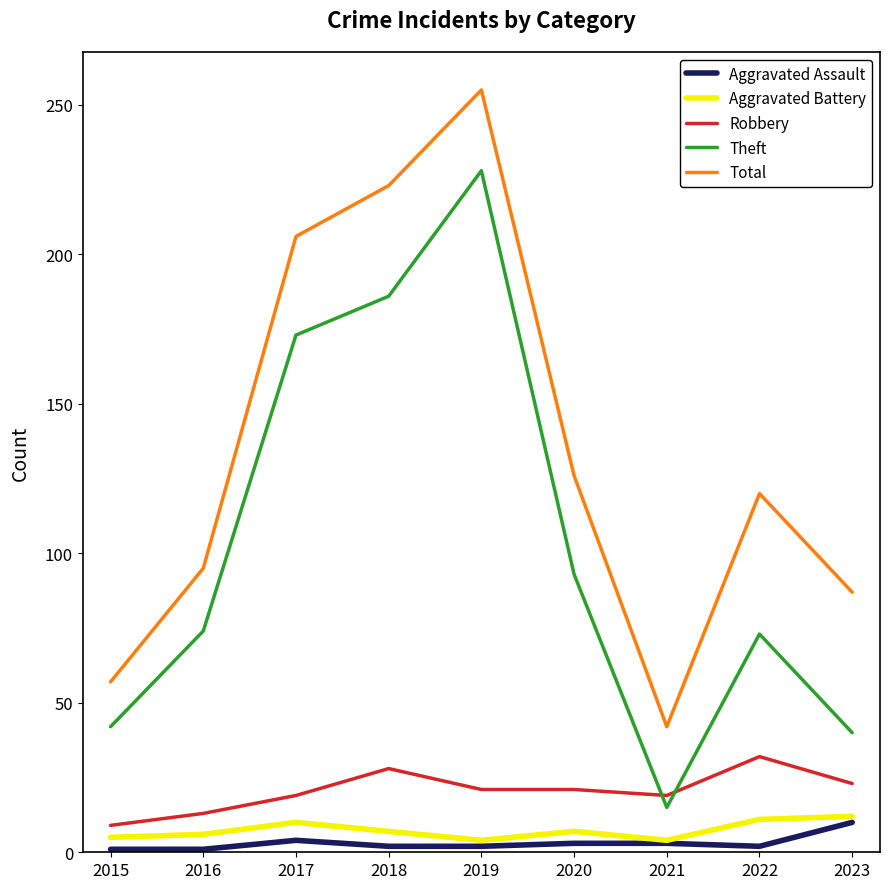

What is the maximum value for Total?

255